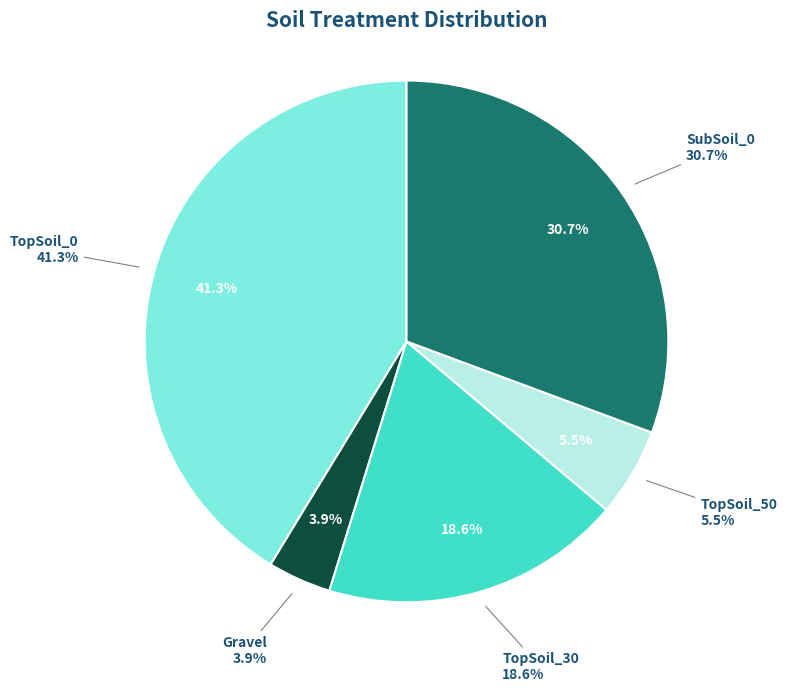

To the nearest percent, what percentage of the pie is SubSoil_0?

31%